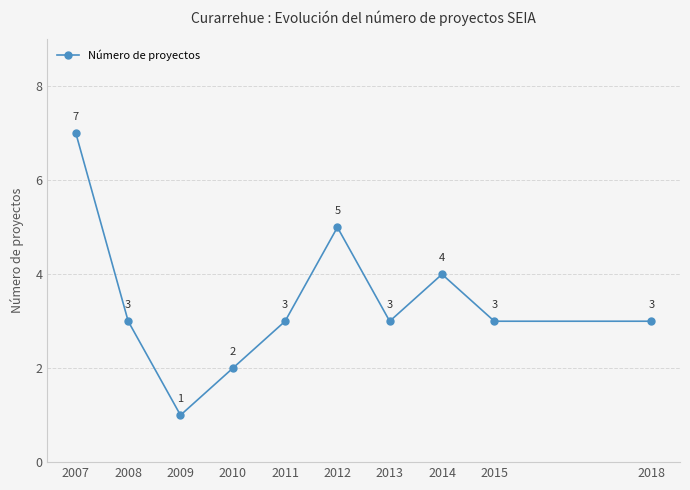

True or false: there are more than 0 points higher than both neighbors.

True